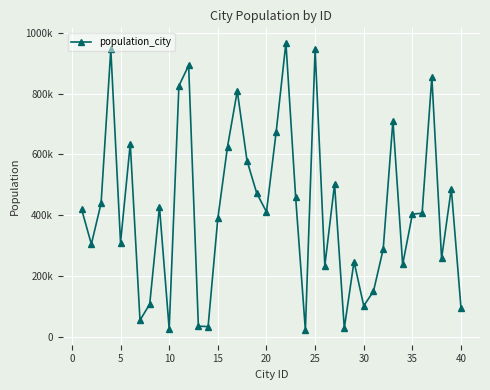

Does the chart have visible grid lines?

Yes